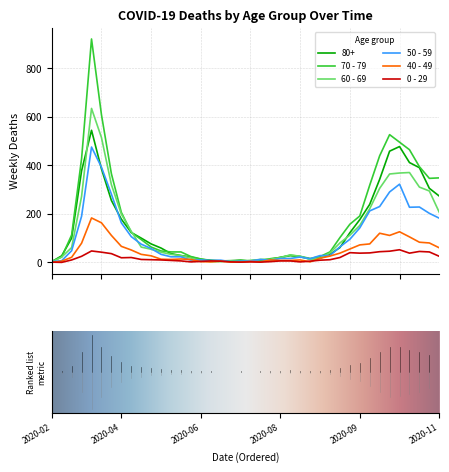

Rank the series by their maximum value, from lowest to highest.

0 - 29, 40 - 49, 50 - 59, 80+, 60 - 69, 70 - 79